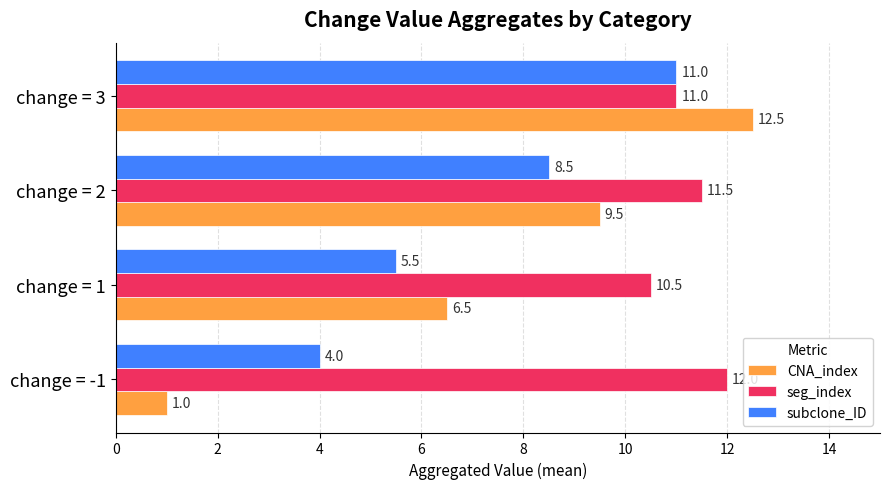

Between change = -1 and change = 1, which series saw the biggest shift?

CNA_index